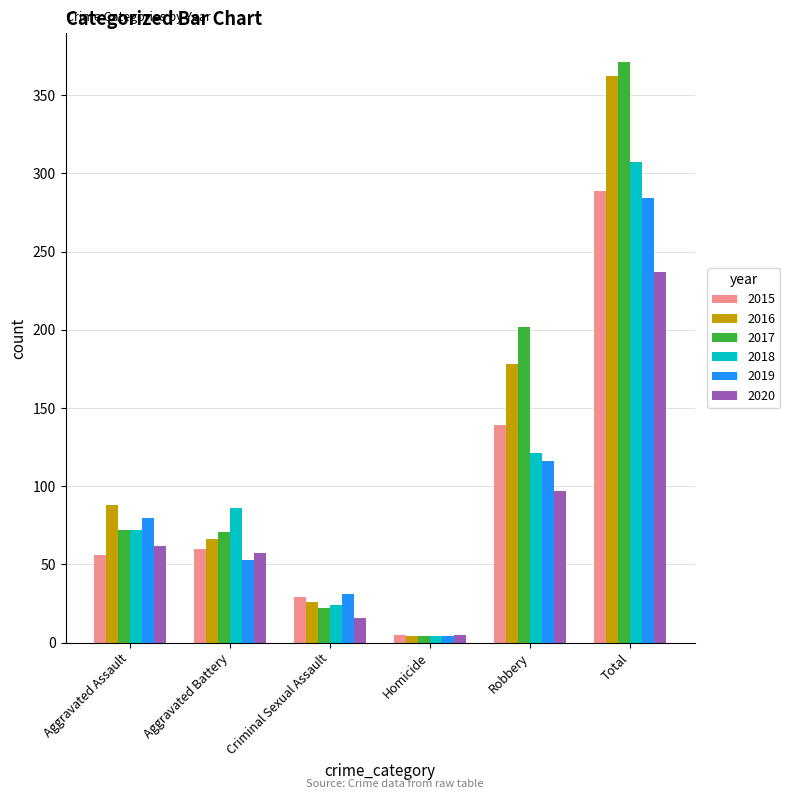

Between Criminal Sexual Assault and Total, which series saw the biggest shift?

2017